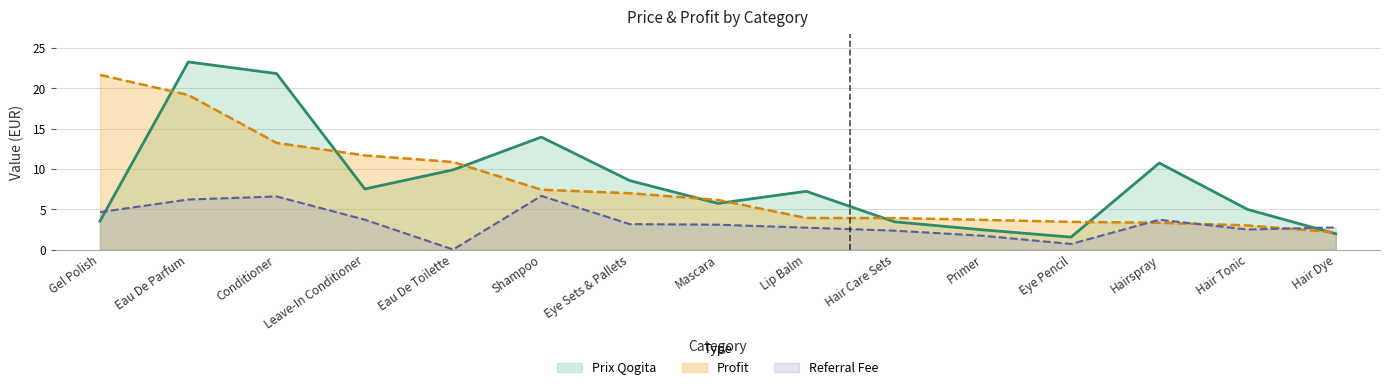

List the series in order of their peak value, highest first.

Prix Qogita, Profit, Referral Fee